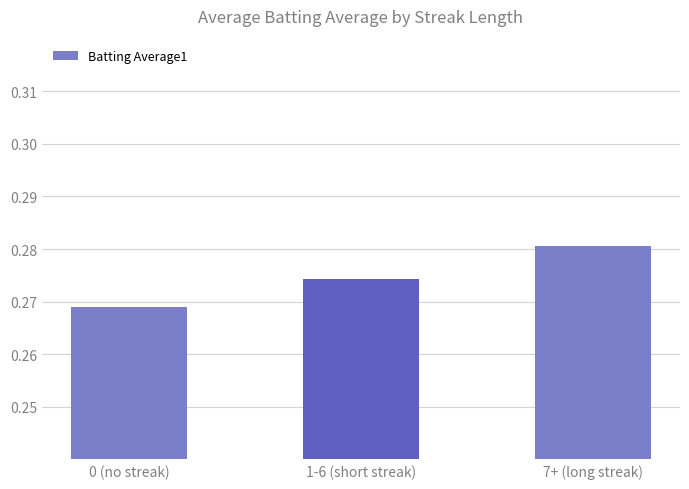

How many data points does each series have?

3